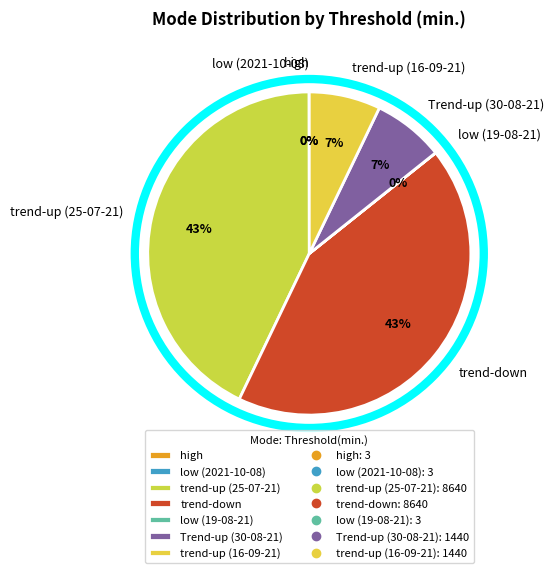

True or false: trend-up (16-09-21) accounts for 1% of the total.

False